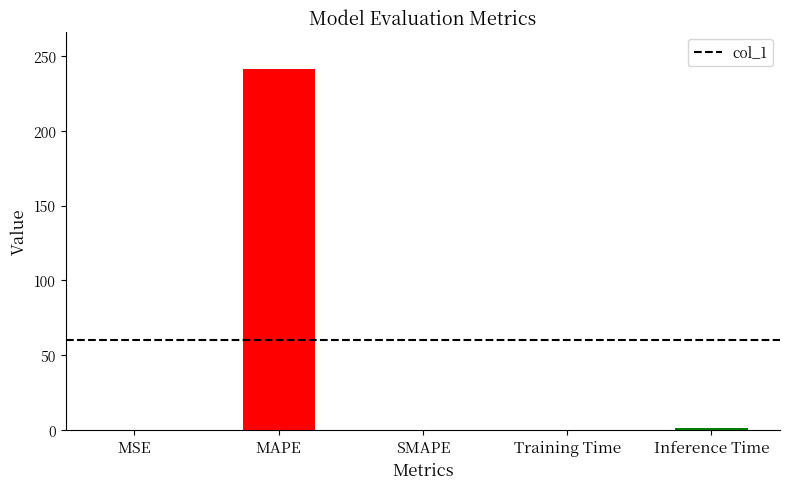

What is the change in value from SMAPE to Training Time?

+0.1